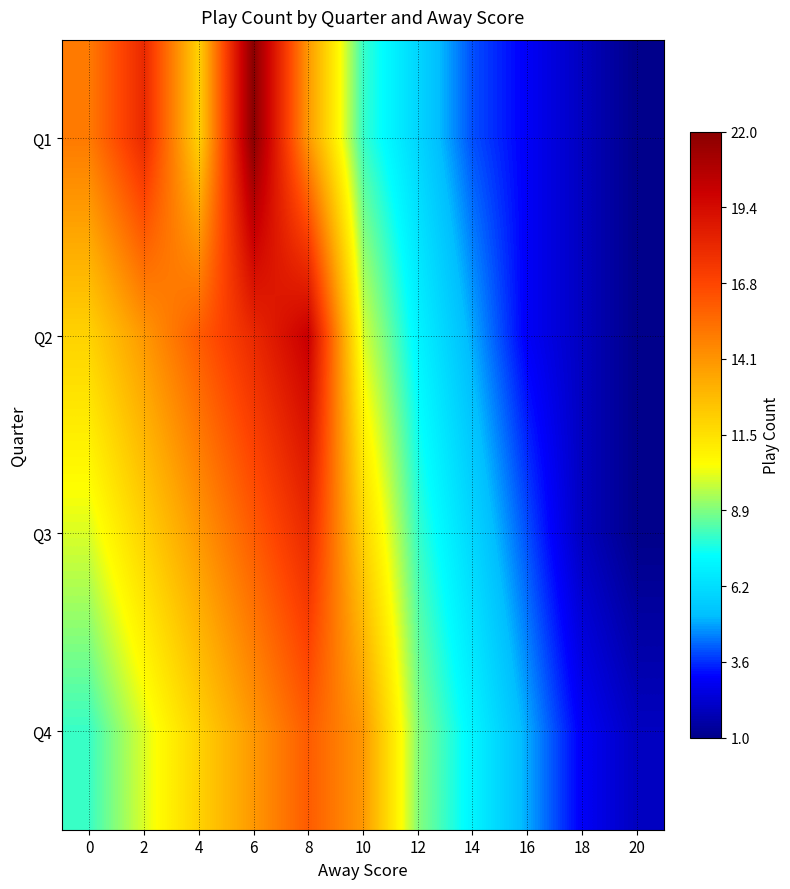

Reading left to right, extract all data points from this chart.

Q1: 0=15	2=18	4=12	6=22	8=14	10=8	12=6	14=4	16=3	18=2	20=1
Q2: 0=12	2=14	4=16	6=18	8=20	10=10	12=7	14=5	16=3	18=2	20=1
Q3: 0=10	2=12	4=14	6=16	8=18	10=12	12=8	14=6	16=4	18=2	20=1
Q4: 0=8	2=10	4=12	6=14	8=16	10=14	12=9	14=7	16=5	18=3	20=2